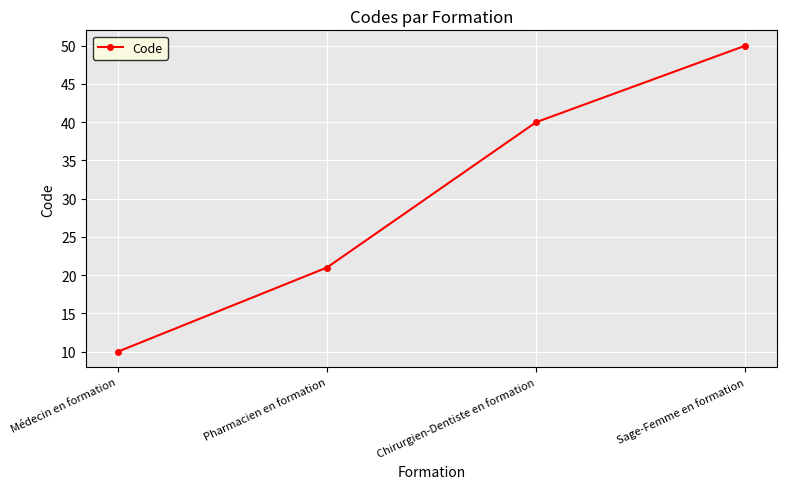

True or false: there are more than 2 points higher than both neighbors.

False